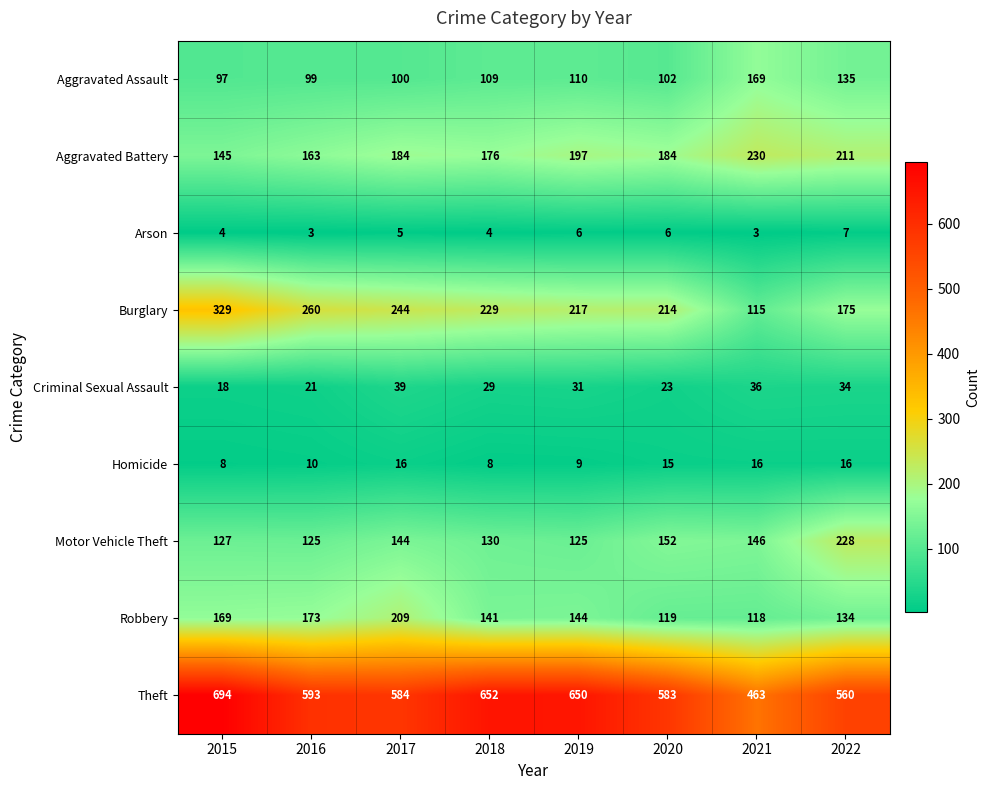

Which series changed the most between 2016 and 2022?

Motor Vehicle Theft